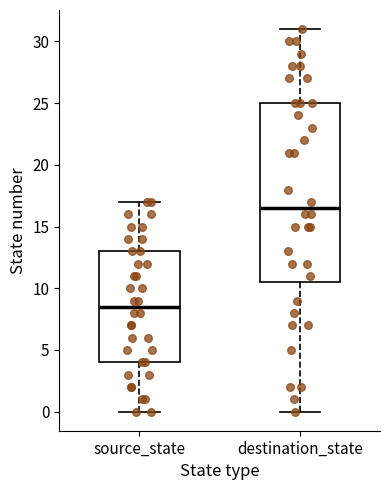

Which box's median line is the highest?

destination_state